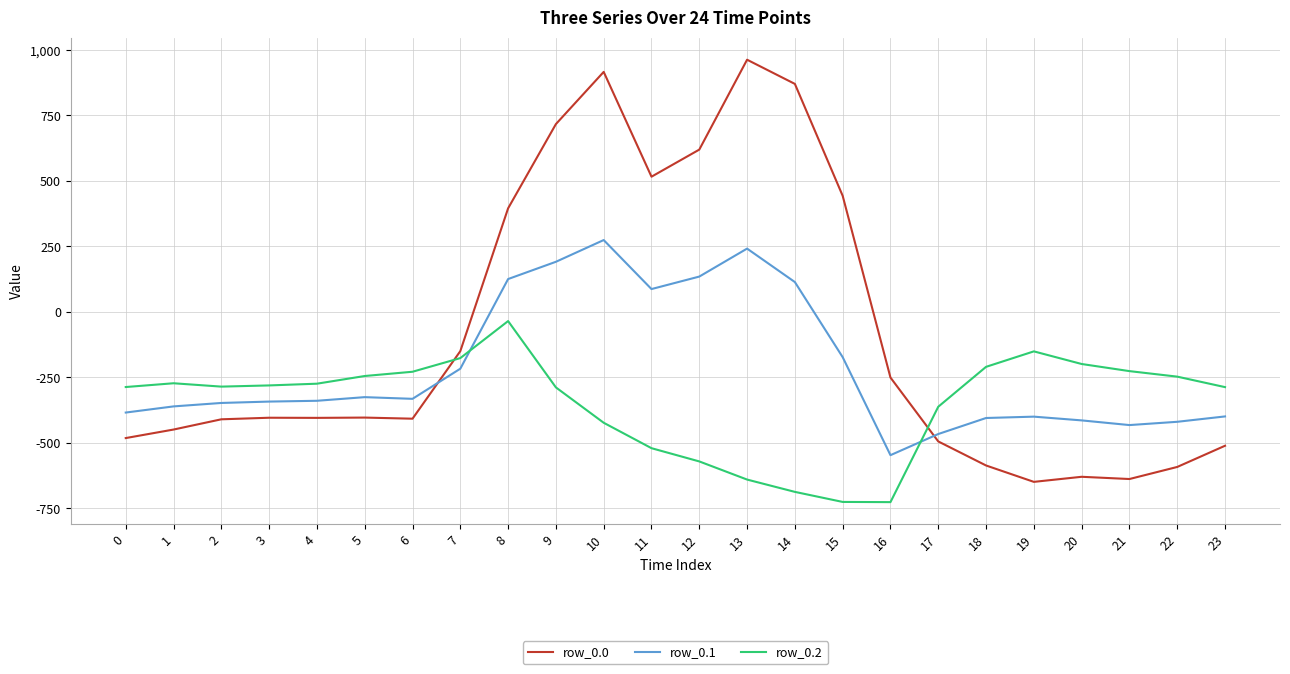

Rank the series by their maximum value, from lowest to highest.

row_0.2, row_0.1, row_0.0